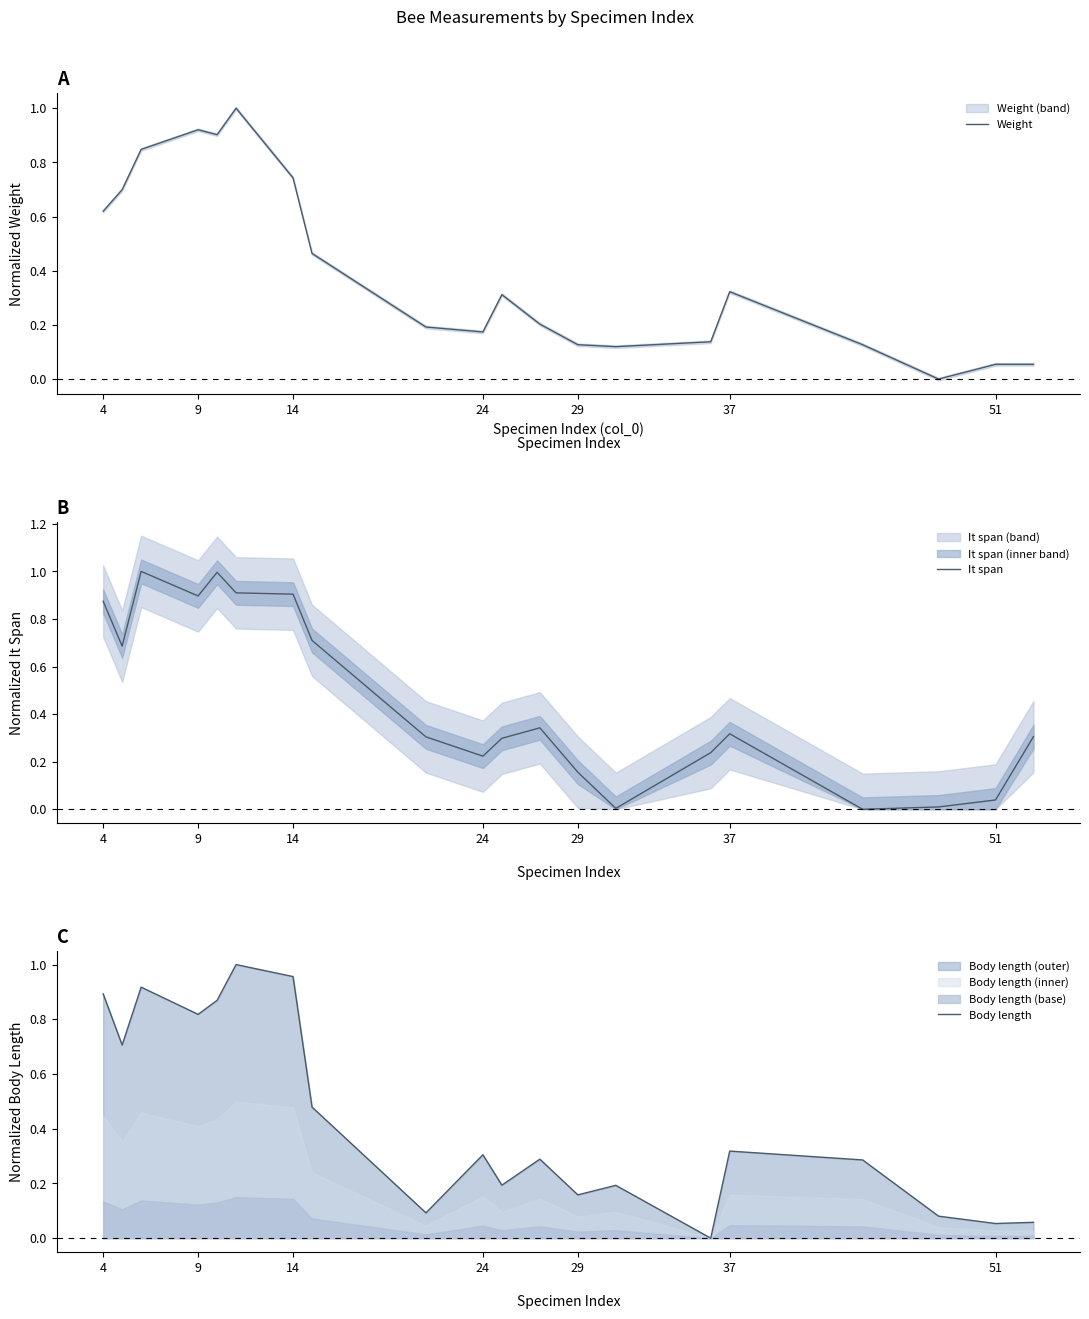

The value of Weight at 14 is 1.0. True or false?

False